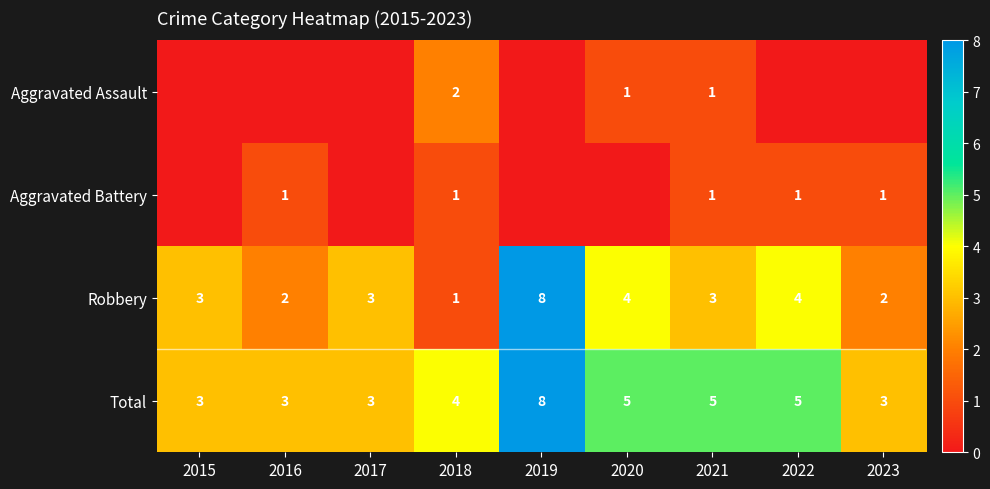

The Total series shows 8 at 2021. True or false?

False